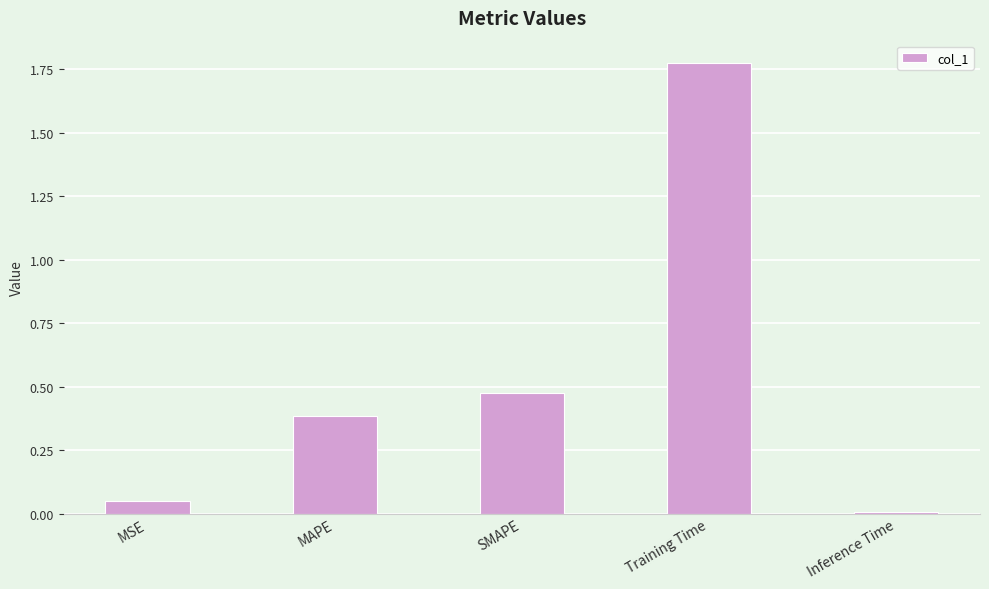

Rank the categories by value from highest to lowest.

Training Time, SMAPE, MAPE, MSE, Inference Time